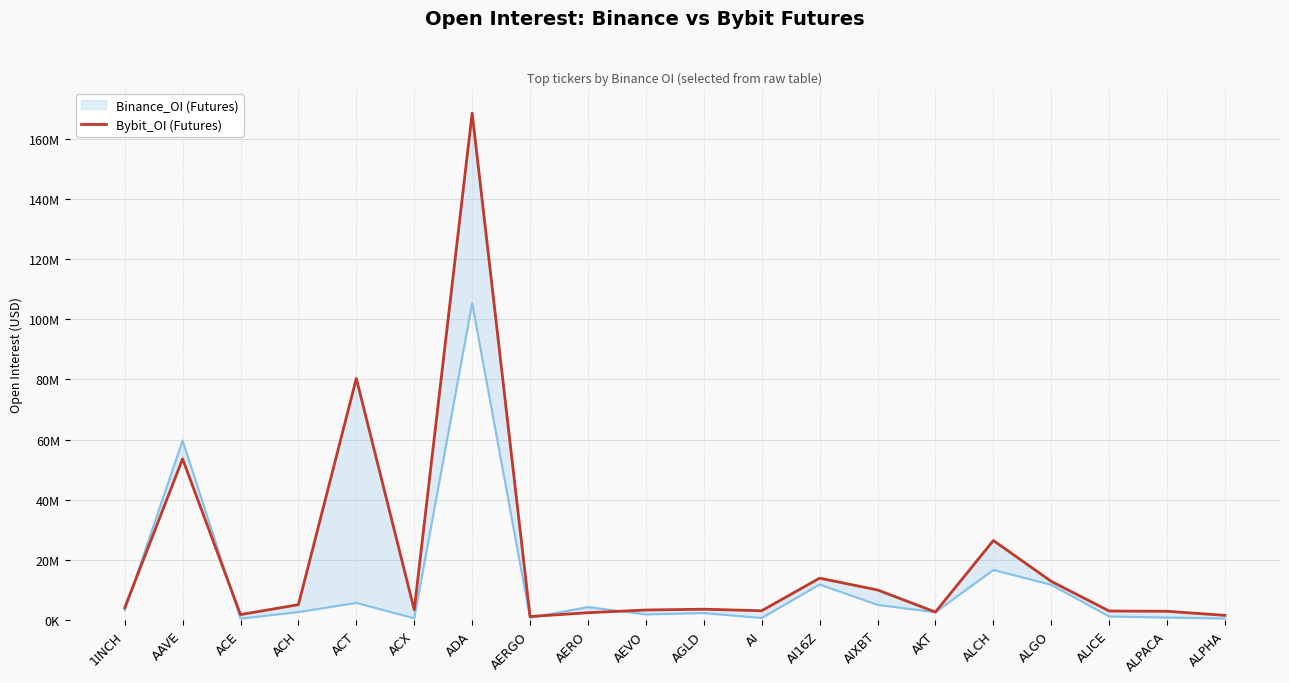

Is the value of Bybit_OI at AKT greater than the value of Binance_OI at ALICE?

No